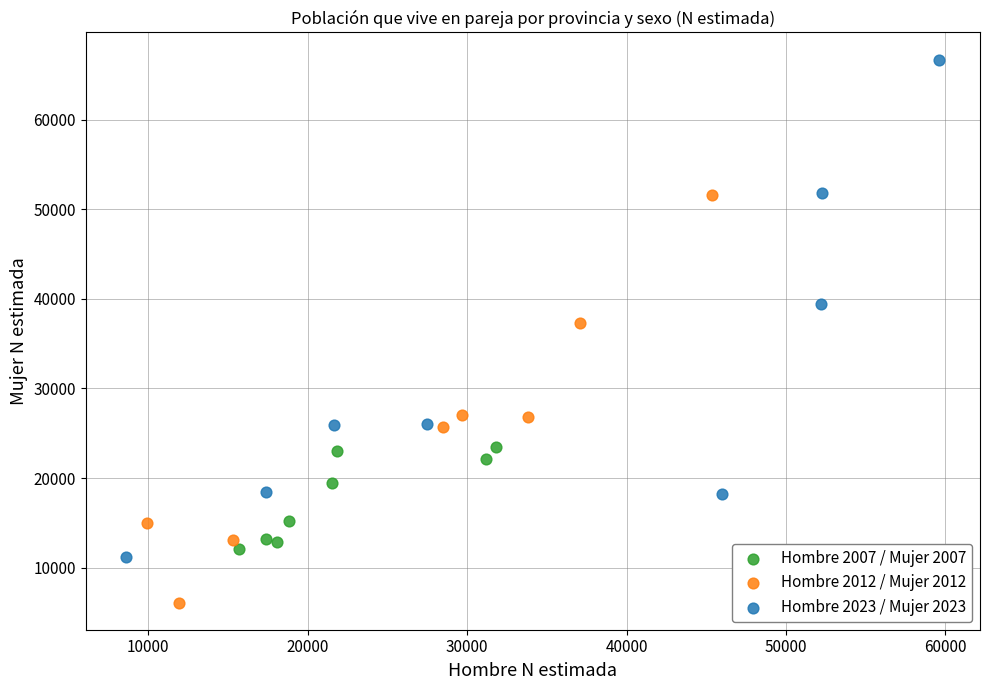

Which series reaches the maximum Y coordinate?

Hombre 2023 / Mujer 2023